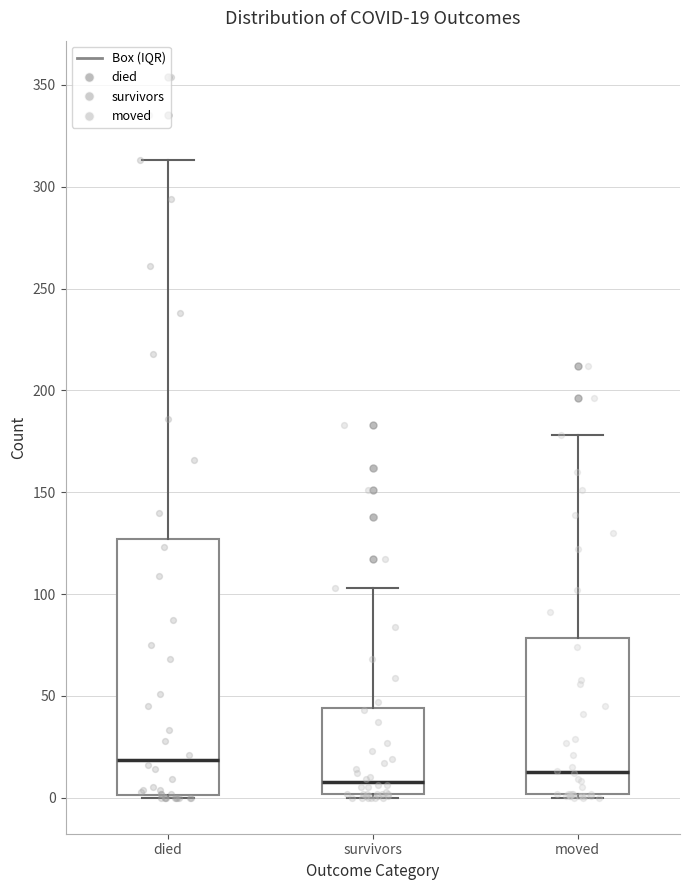

Which box has the lowest median line?

survivors